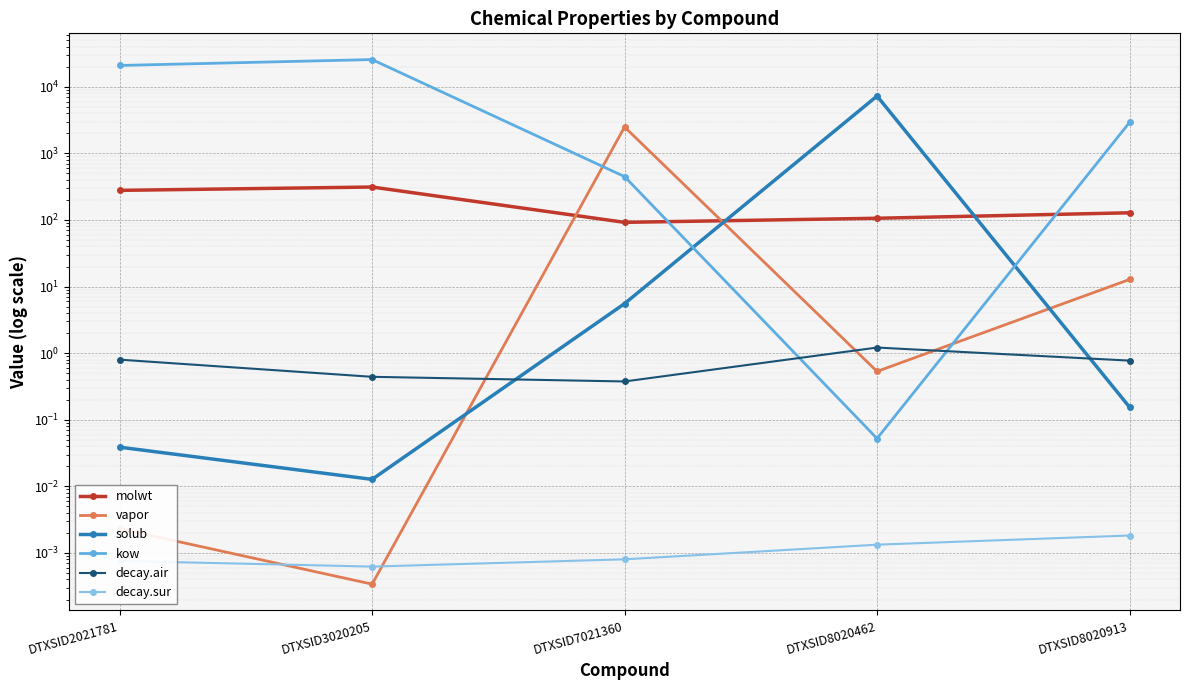

Reading right to left, extract all data points from this chart.

molwt: 128.2	106.1	92.1	312.4	278.4
vapor: 12.8	0.5	2489.6	0.0	0.0
solub: 0.2	7258.4	5.5	0.0	0.0
kow: 2912.8	0.1	447.7	25618.0	20889.5
decay.air: 0.8	1.2	0.4	0.4	0.8
decay.sur: 0.0	0.0	0.0	0.0	0.0